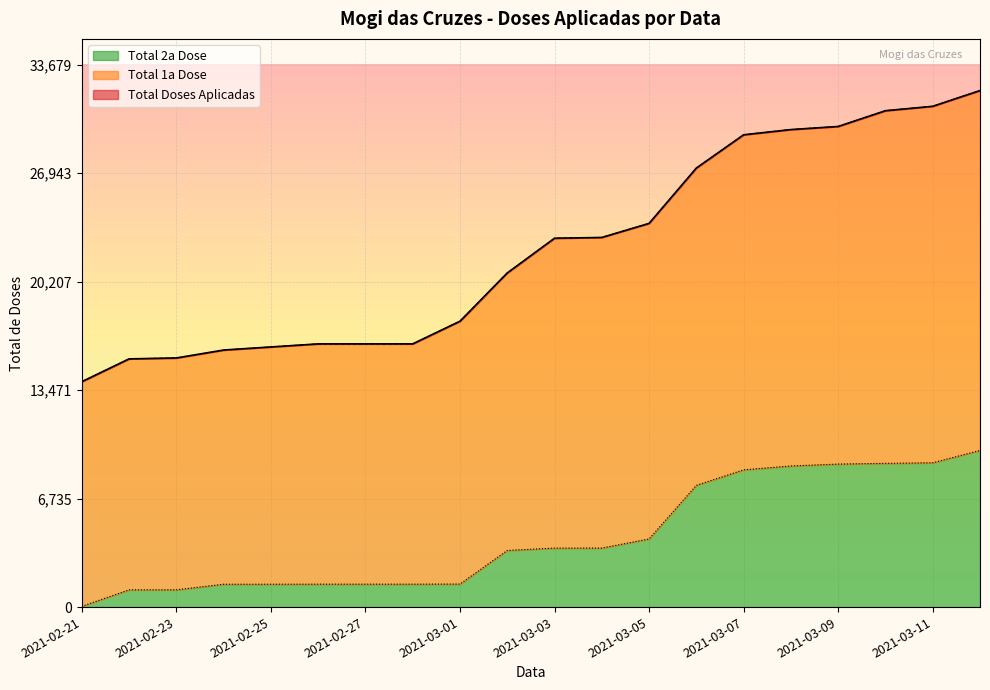

Which category has the lowest value across all series?

2021-02-21